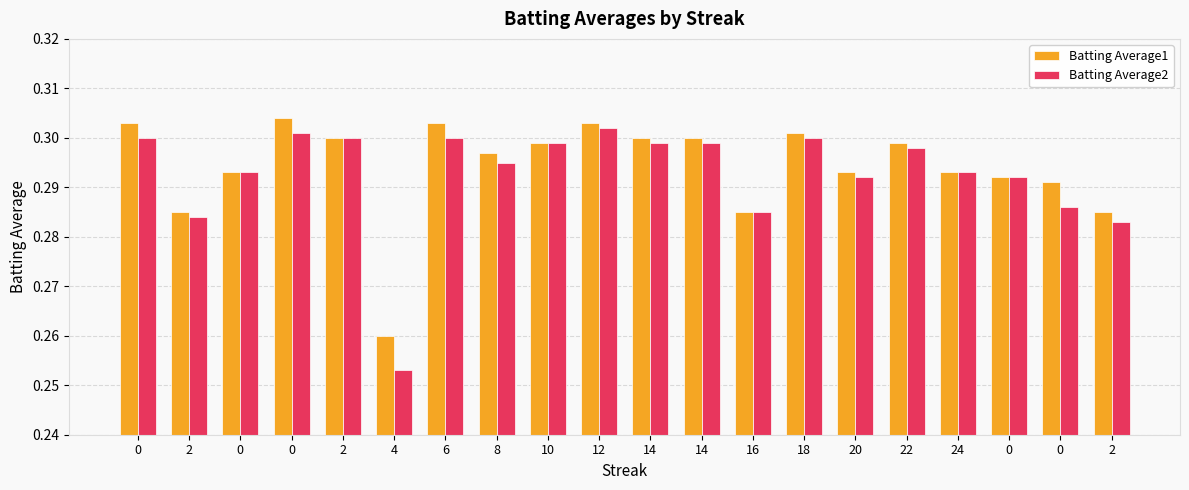

Rank the series by their maximum value, from lowest to highest.

Batting Average2, Batting Average1